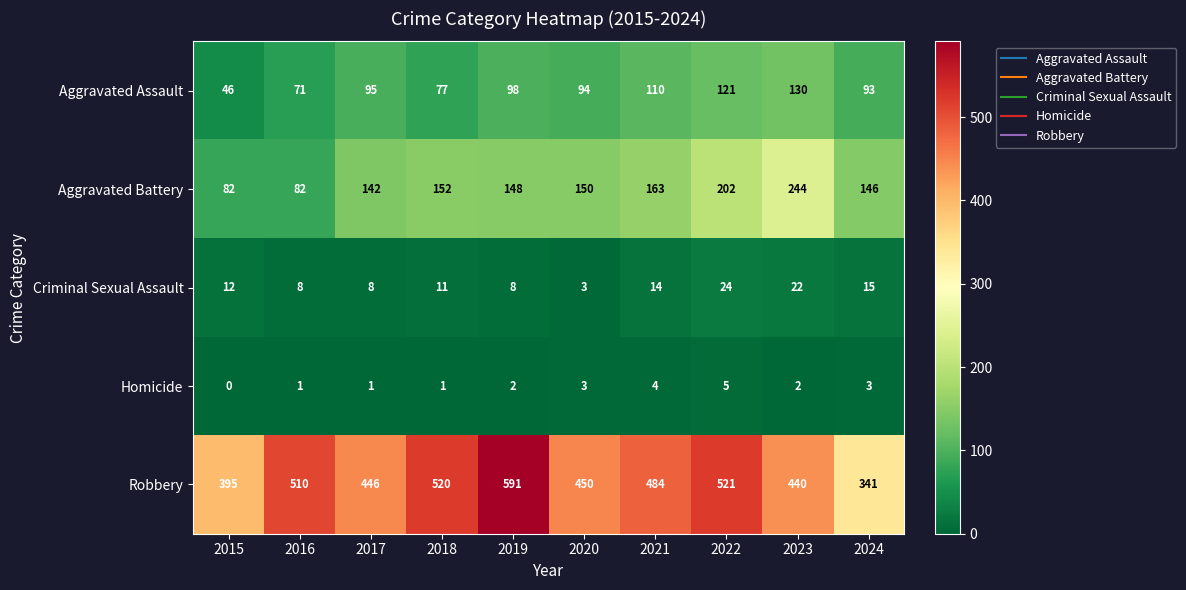

What is the difference between the maximum and minimum values in the Aggravated Battery series?

162